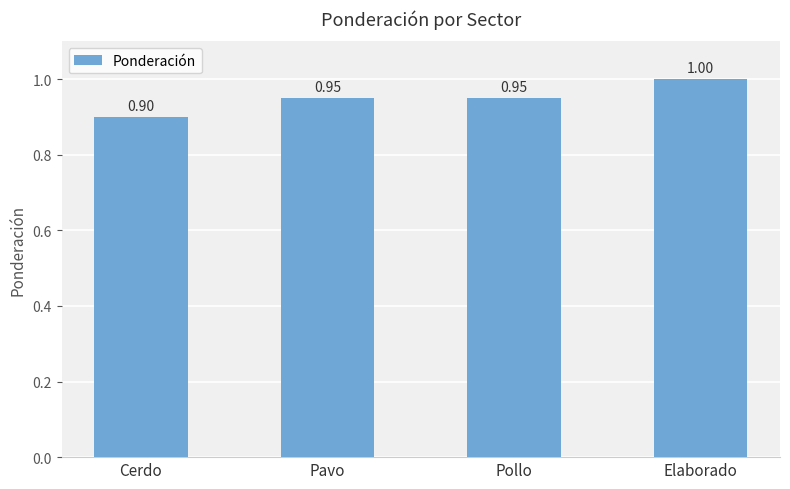

At which label is the value closest to 0?

Cerdo